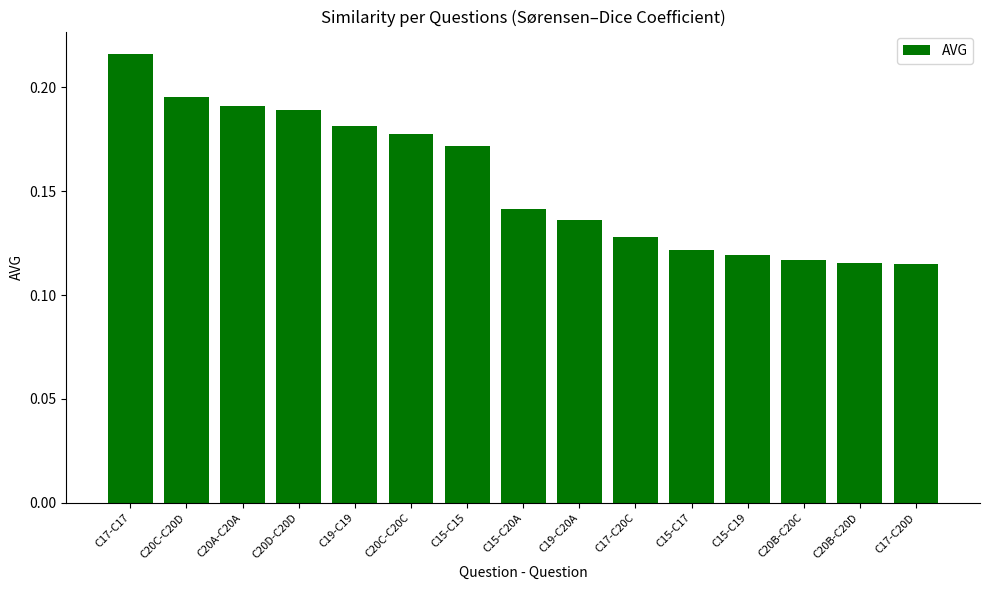

At which category does the chart reach its peak across all series?

C17-C17